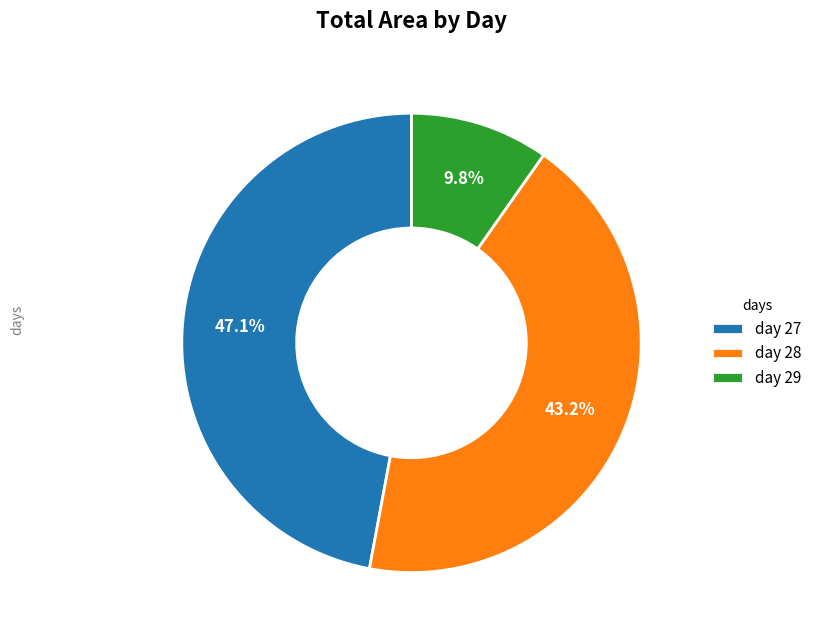

To the nearest percent, what is the difference between the largest and smallest slice percentages?

37%